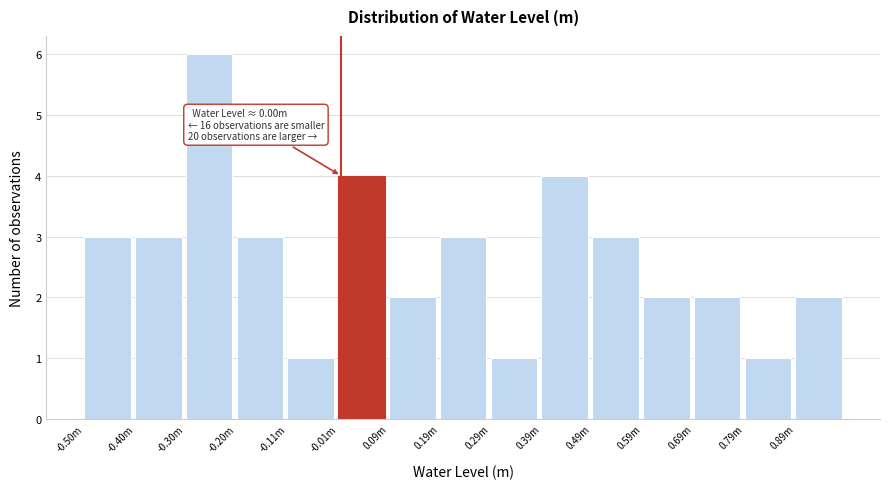

Reading right to left, list all the values displayed in this chart.

2	1	2	2	3	4	1	3	2	4	1	3	6	3	3